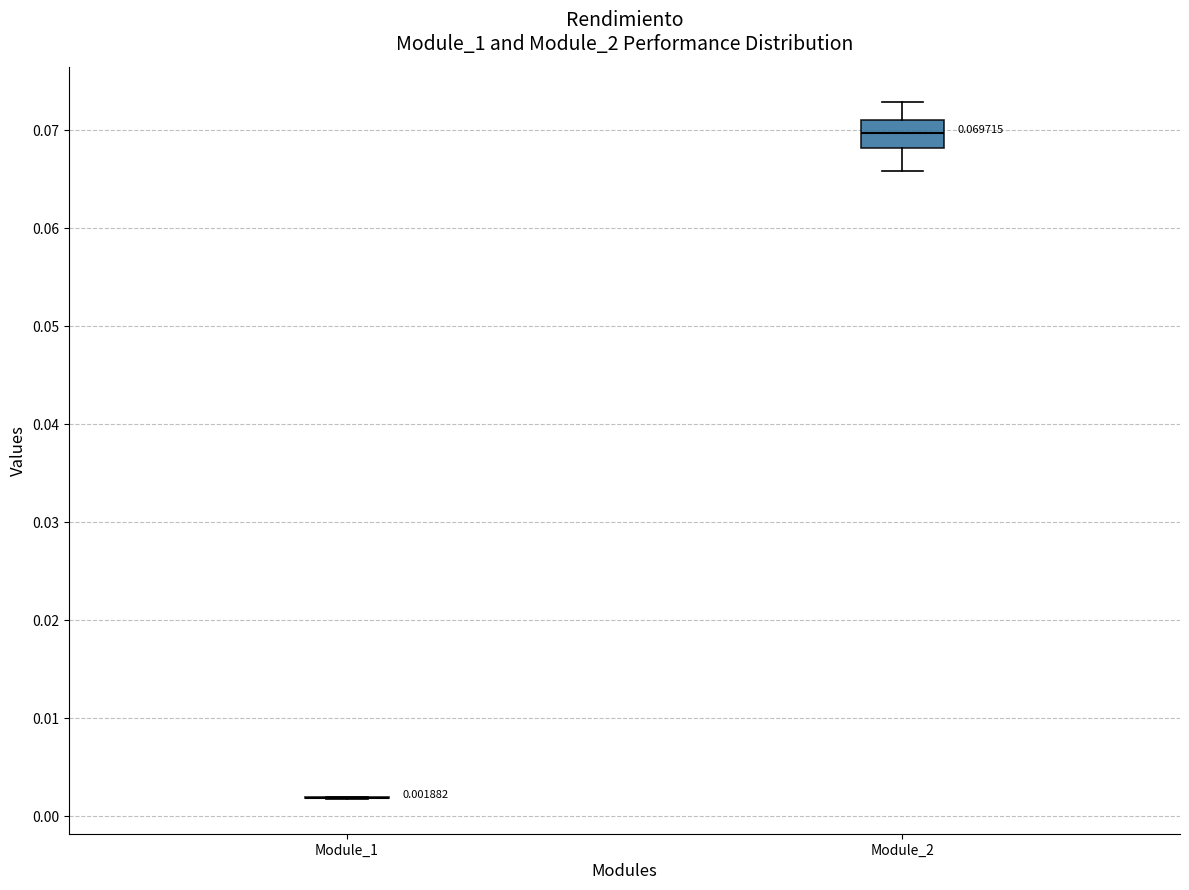

Comparing the boxes themselves (not the whiskers), which one is the tallest?

Module_2